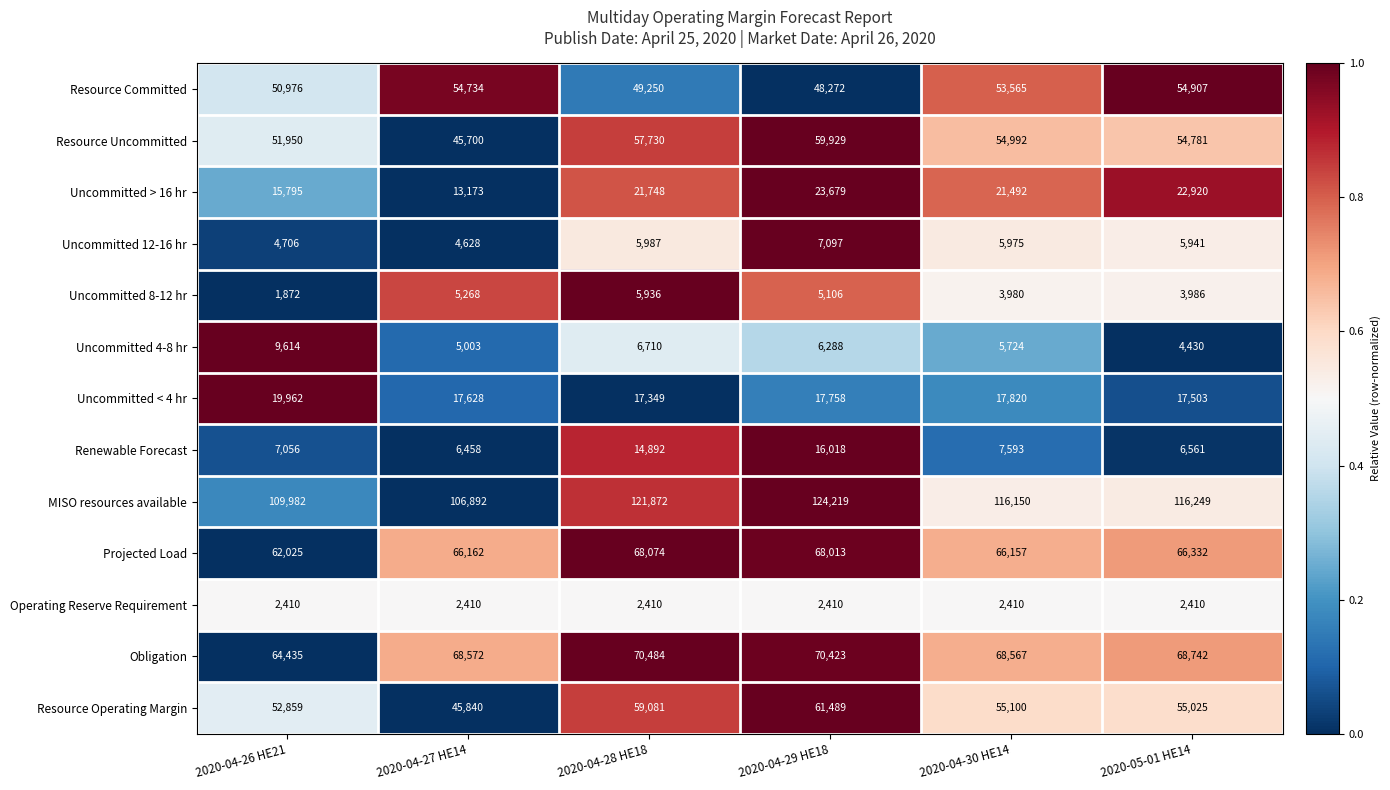

What is the maximum value shown in the chart?

124219